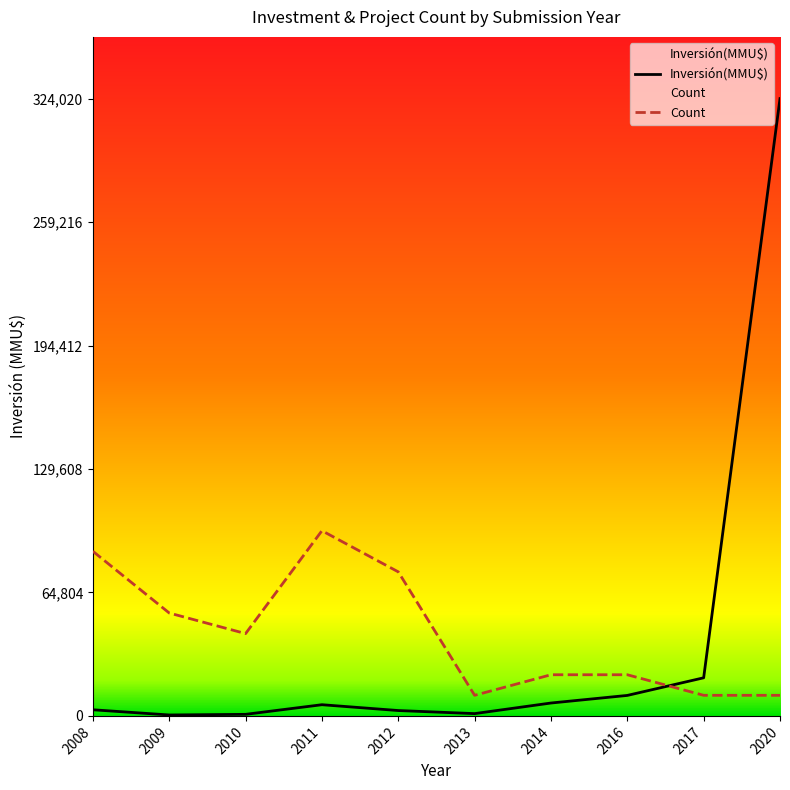

Which category has the highest value in the Inversión(MMU$) series?

2020